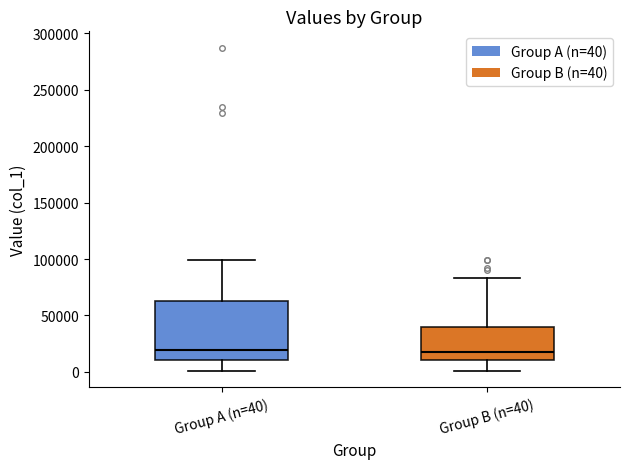

Where does the lower whisker of the box for Group B (n=40) end on the y-axis? The values are not printed on the chart, so give them approximately, as read against the axis.

0